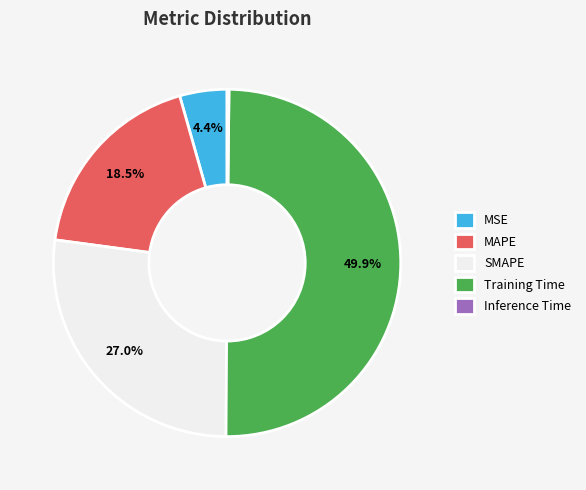

Which category has the biggest portion of the pie?

Training Time